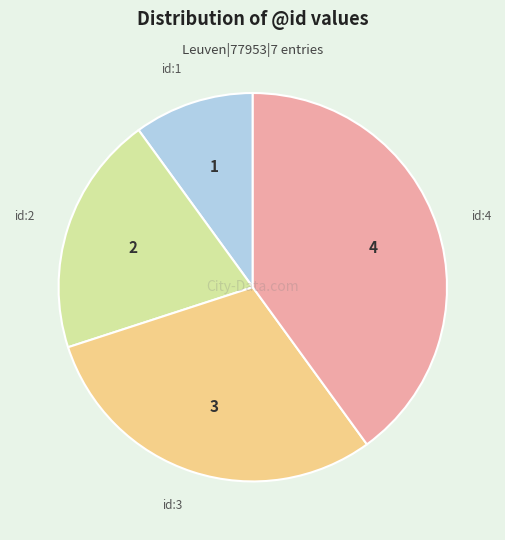

Is there a majority slice in this chart?

No